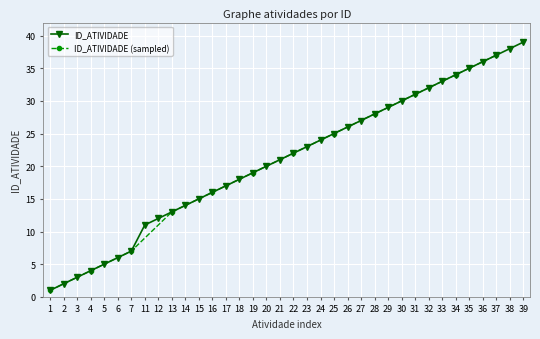

What is the highest value of the ID_ATIVIDADE series?

39